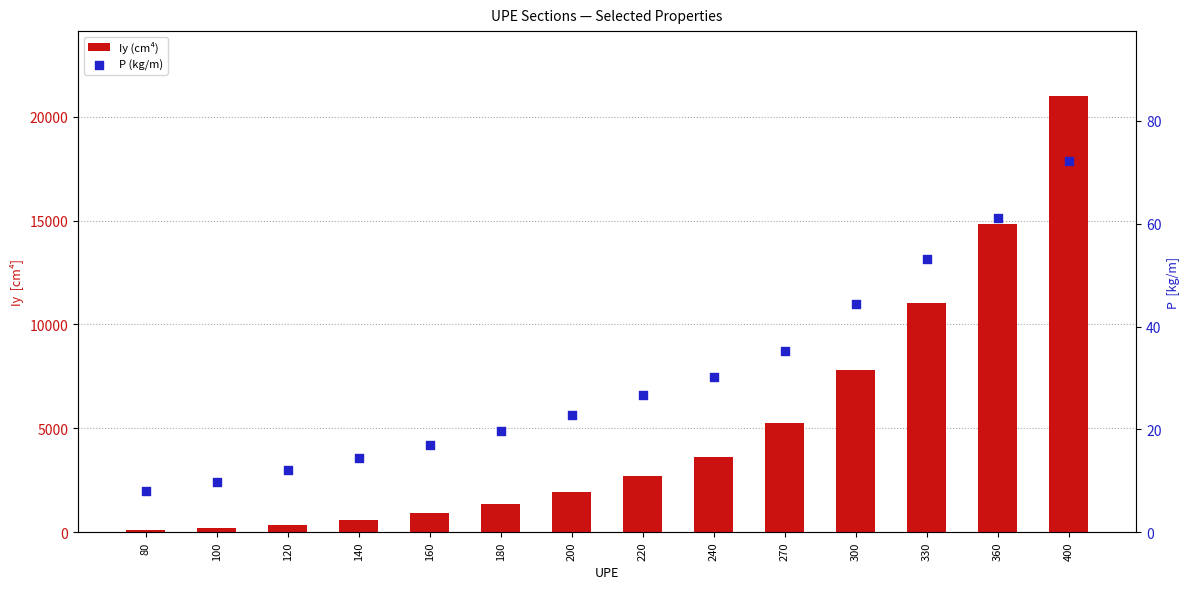

Which series reaches the maximum Y coordinate?

Iy (cm⁴)